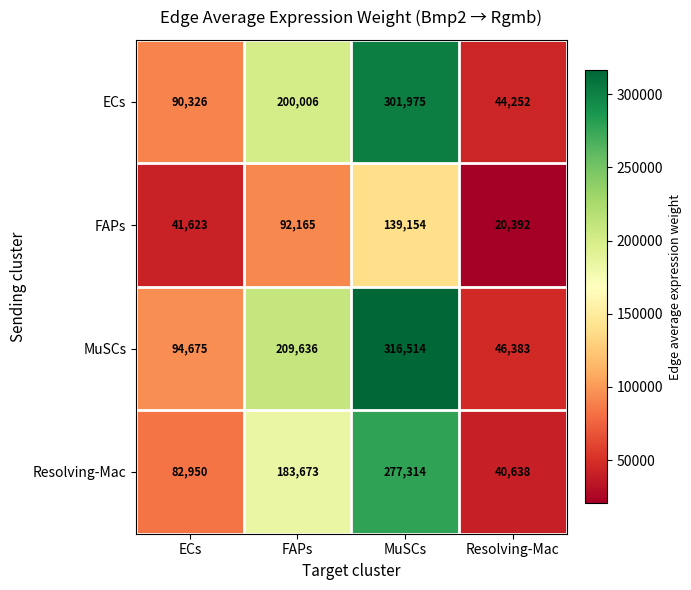

At which category does the chart reach its minimum across all series?

Resolving-Mac